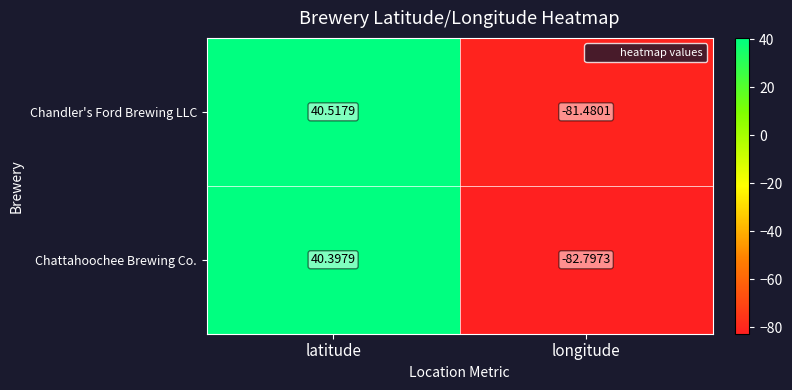

At latitude, list the series in order from smallest to largest.

Chattahoochee Brewing Co., Chandler's Ford Brewing LLC